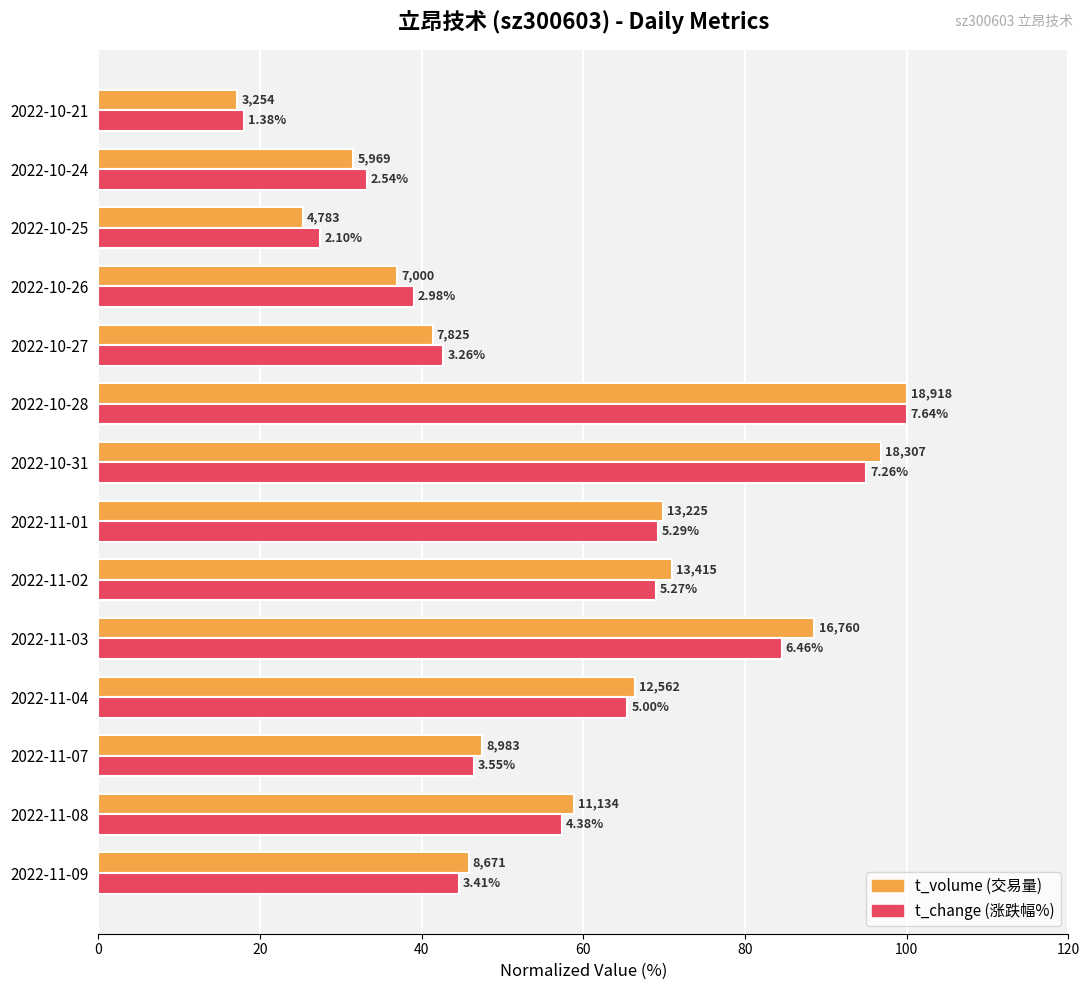

Does the chart contain any negative values?

No